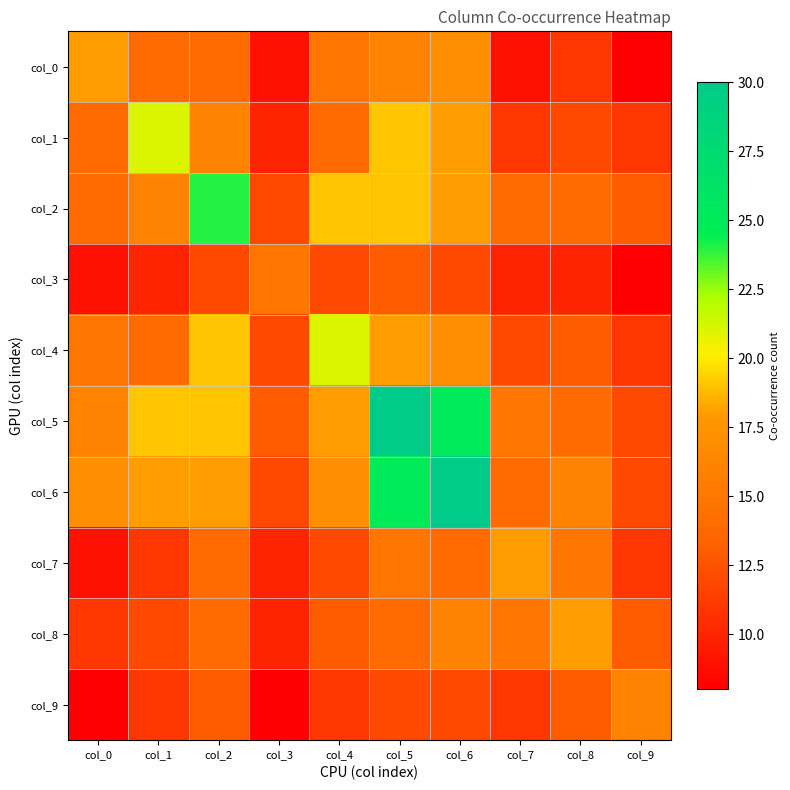

Reading left to right, list all the values displayed in this chart.

col_0: col_0=18	col_1=14	col_2=14	col_3=9	col_4=15	col_5=16	col_6=17	col_7=9	col_8=11	col_9=8
col_1: col_0=14	col_1=21	col_2=16	col_3=10	col_4=14	col_5=19	col_6=18	col_7=11	col_8=12	col_9=11
col_2: col_0=14	col_1=16	col_2=24	col_3=12	col_4=19	col_5=19	col_6=18	col_7=14	col_8=14	col_9=13
col_3: col_0=9	col_1=10	col_2=12	col_3=15	col_4=12	col_5=13	col_6=12	col_7=10	col_8=10	col_9=8
col_4: col_0=15	col_1=14	col_2=19	col_3=12	col_4=21	col_5=18	col_6=17	col_7=12	col_8=13	col_9=11
col_5: col_0=16	col_1=19	col_2=19	col_3=13	col_4=18	col_5=30	col_6=25	col_7=15	col_8=14	col_9=12
col_6: col_0=17	col_1=18	col_2=18	col_3=12	col_4=17	col_5=25	col_6=30	col_7=14	col_8=16	col_9=12
col_7: col_0=9	col_1=11	col_2=14	col_3=10	col_4=12	col_5=15	col_6=14	col_7=18	col_8=15	col_9=11
col_8: col_0=11	col_1=12	col_2=14	col_3=10	col_4=13	col_5=14	col_6=16	col_7=15	col_8=18	col_9=13
col_9: col_0=8	col_1=11	col_2=13	col_3=8	col_4=11	col_5=12	col_6=12	col_7=11	col_8=13	col_9=16